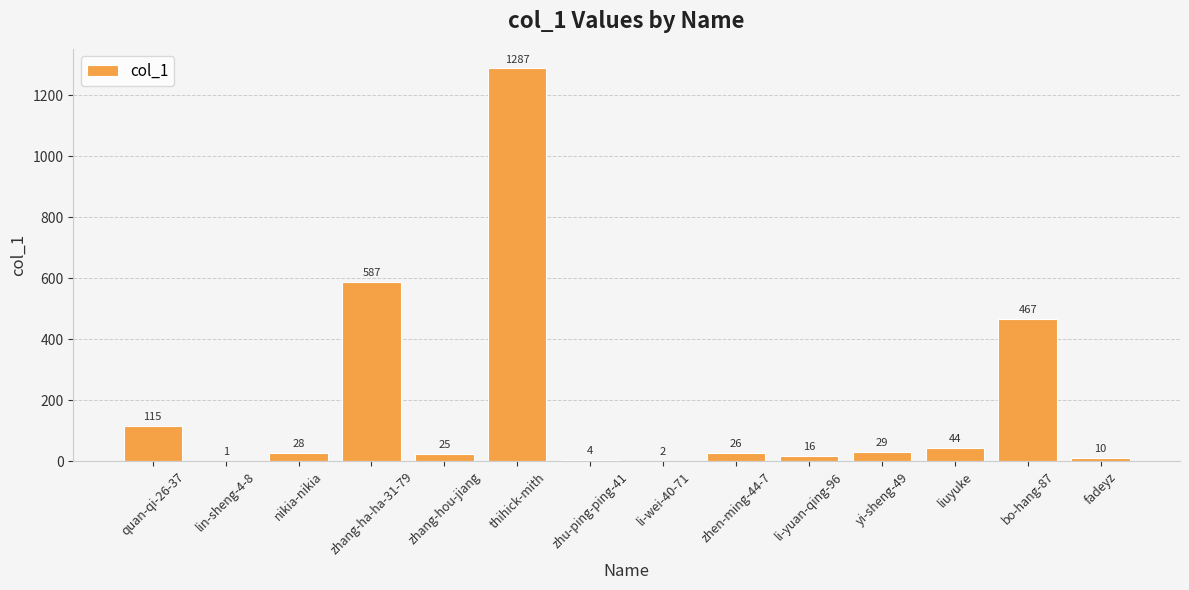

Reading right to left, extract all data points from this chart.

10	467	44	29	16	26	2	4	1287	25	587	28	1	115